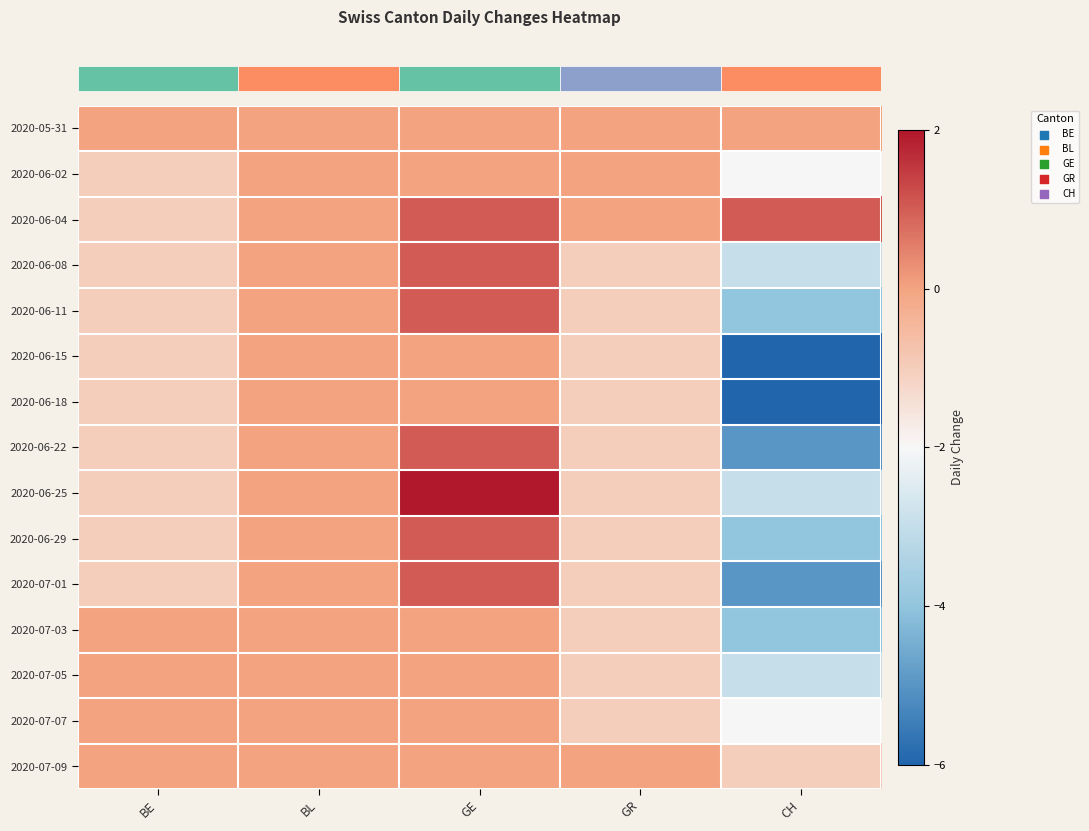

Between GE and GR, which is larger?

GE